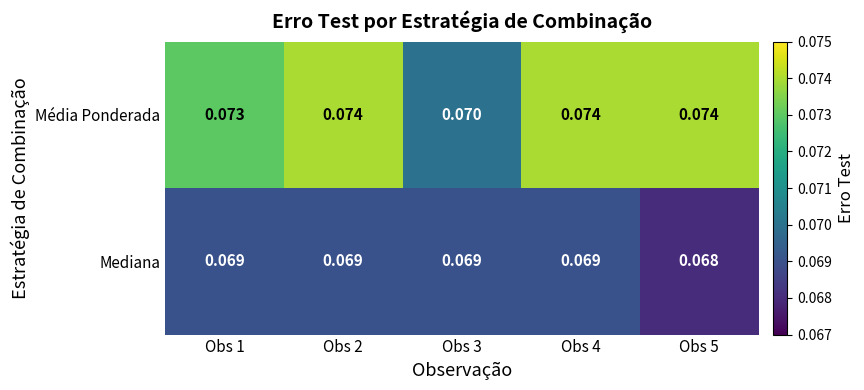

Rank the series by their average value, from lowest to highest.

Mediana, Média Ponderada